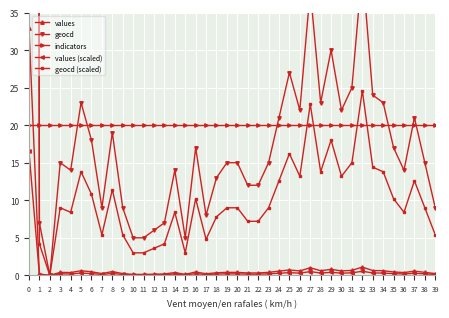

How many lines are shown in the chart?

5